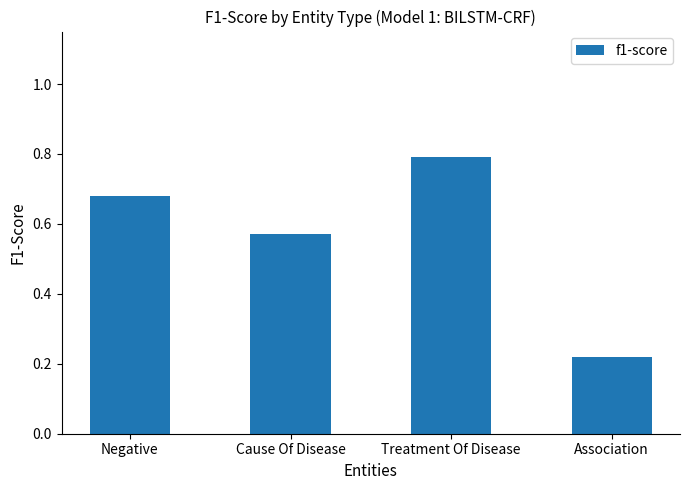

True or false: the data shows 0.1 at Association.

False